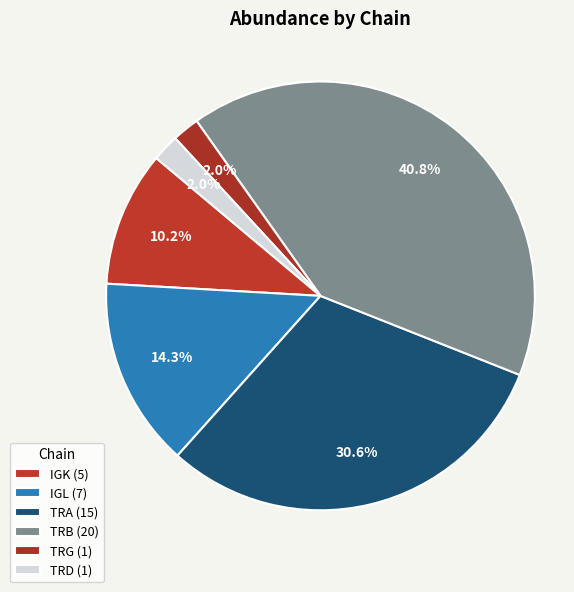

How many segments does this pie chart have?

6